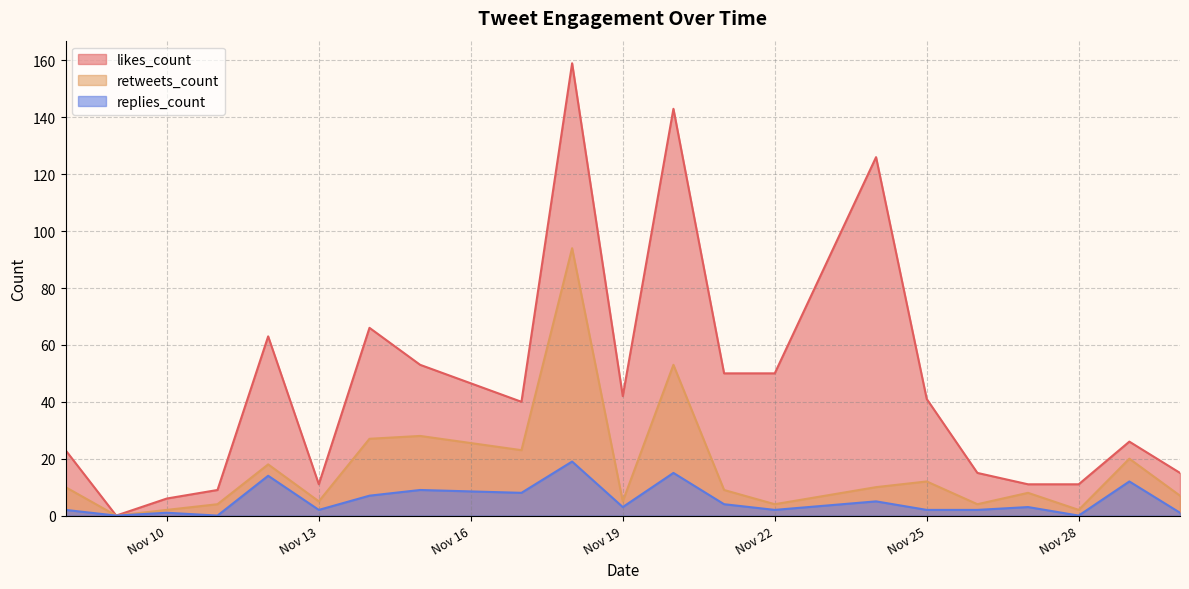

The likes_count series shows 40 at 2019-11-17. True or false?

True